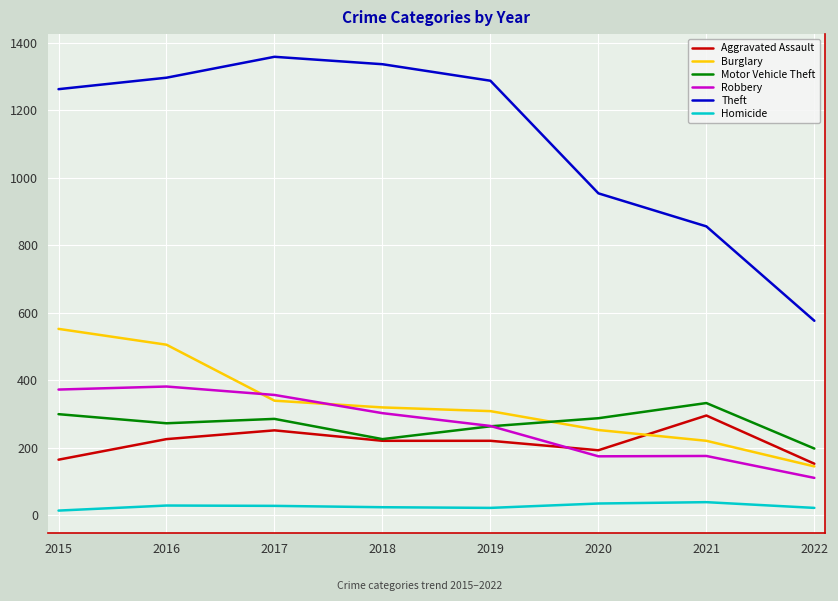

At which label is Theft closest to 967?

2020